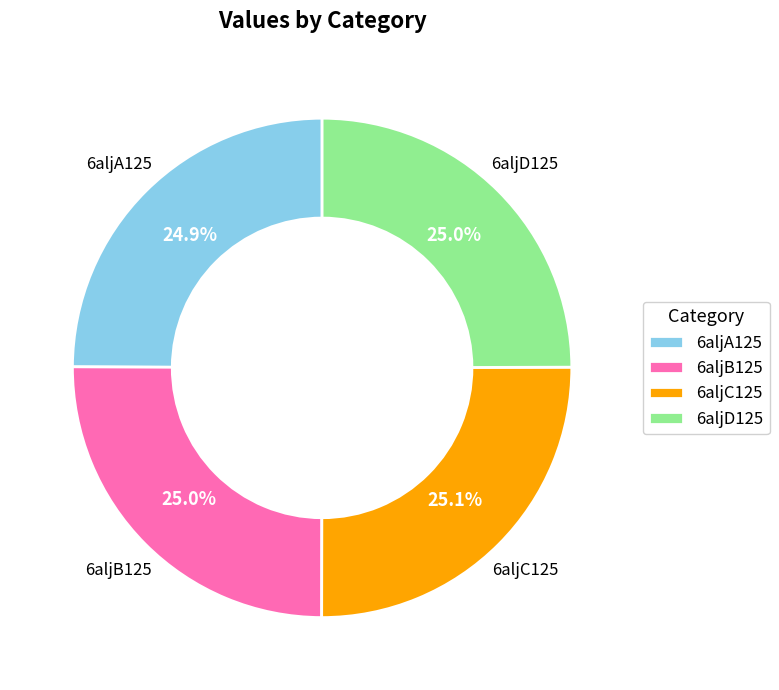

True or false: 6aljB125 accounts for 34% of the total.

False